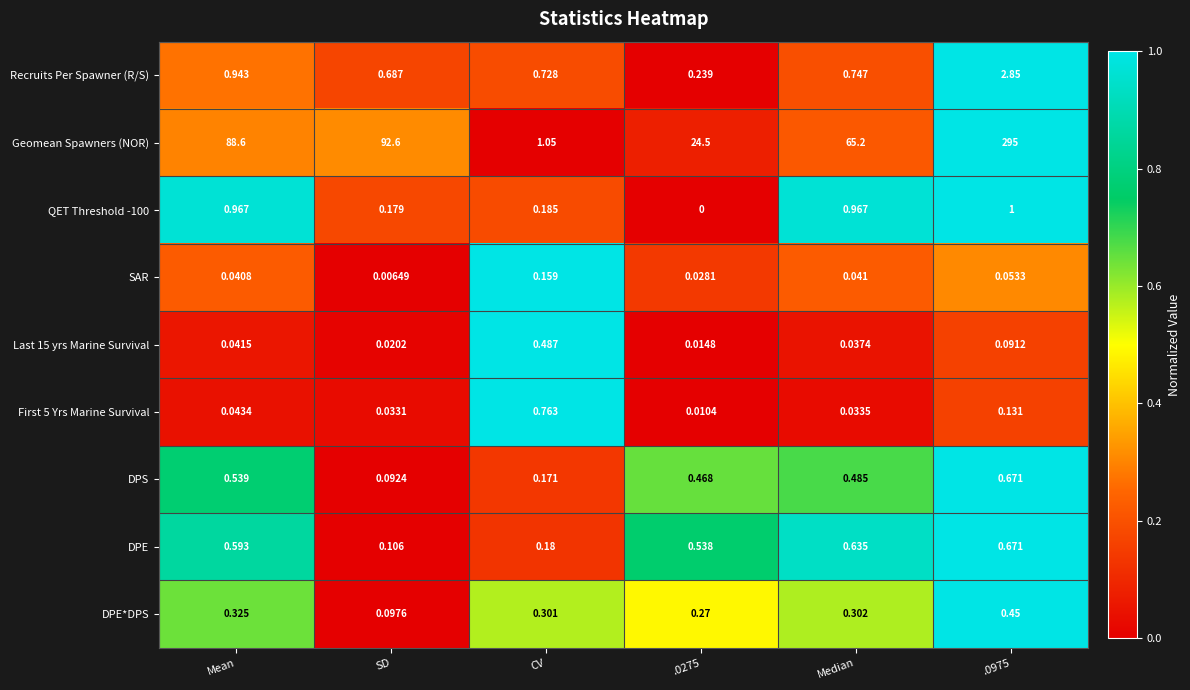

Is the value of QET Threshold -100 at Mean greater than the value of Recruits Per Spawner (R/S) at Median?

Yes